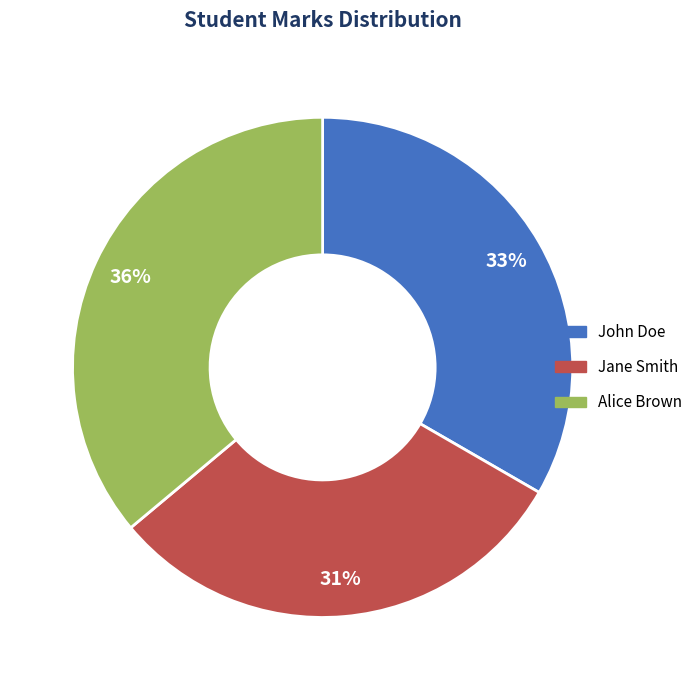

To the nearest percent, what is the difference between the Alice Brown and John Doe slice percentages?

3%